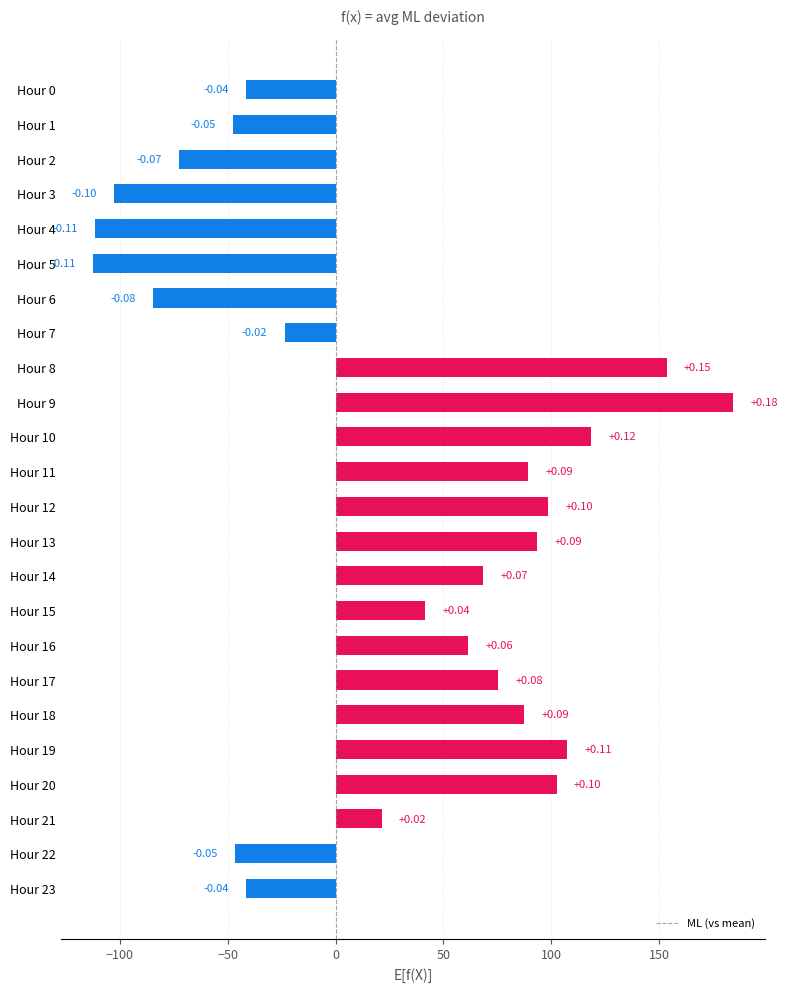

Are the bars horizontal?

Yes